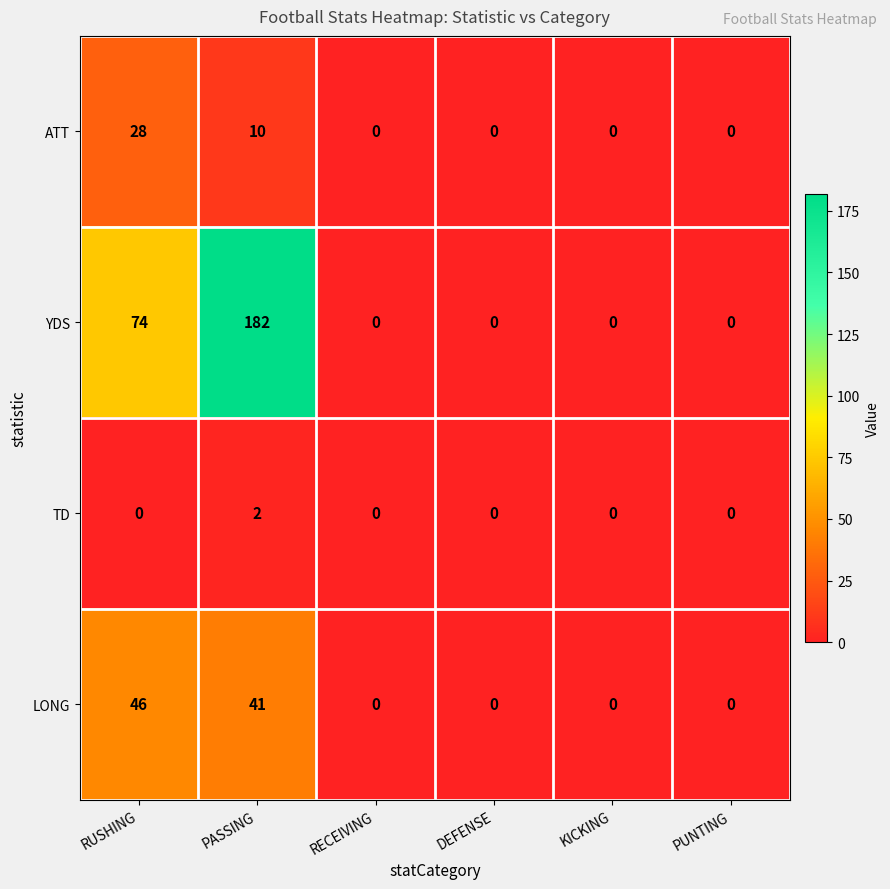

The TD series shows 0 at DEFENSE. True or false?

True